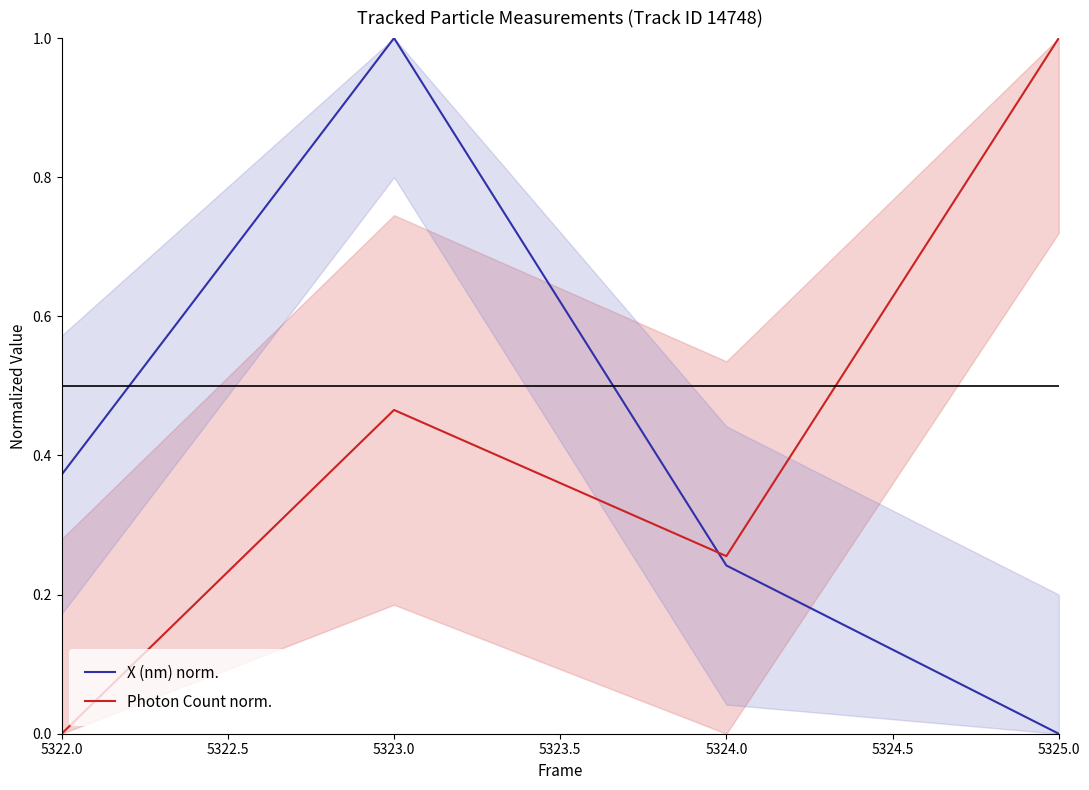

List the labels in order of X (nm) norm. value, smallest first.

5325.0, 5324.0, 5322.0, 5323.0